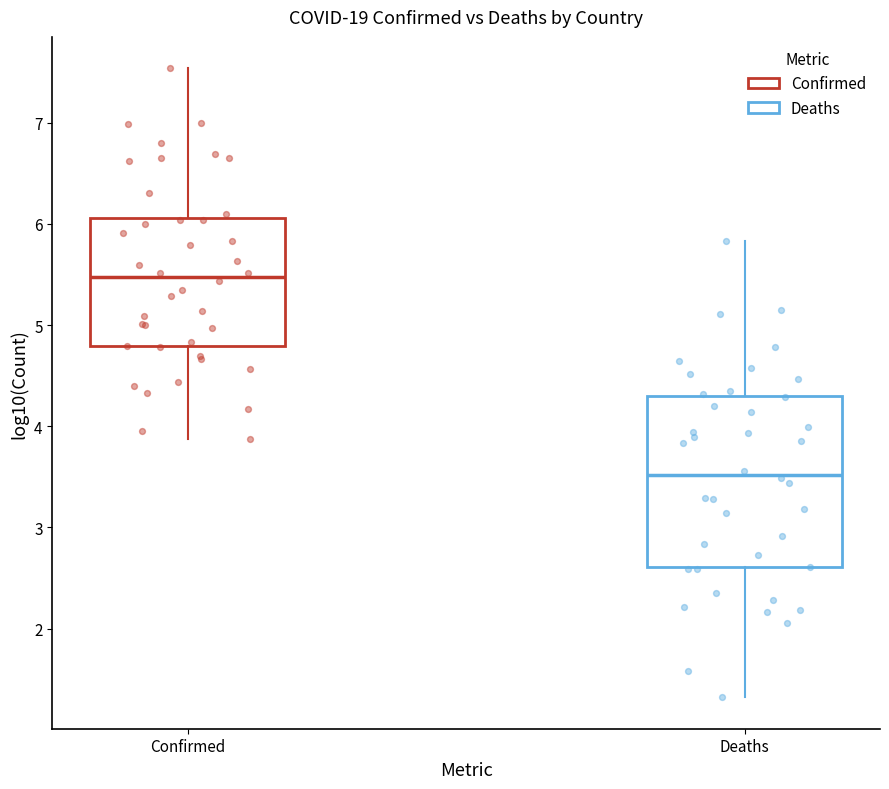

Which box is the tallest, from its lower edge to its upper edge?

Deaths